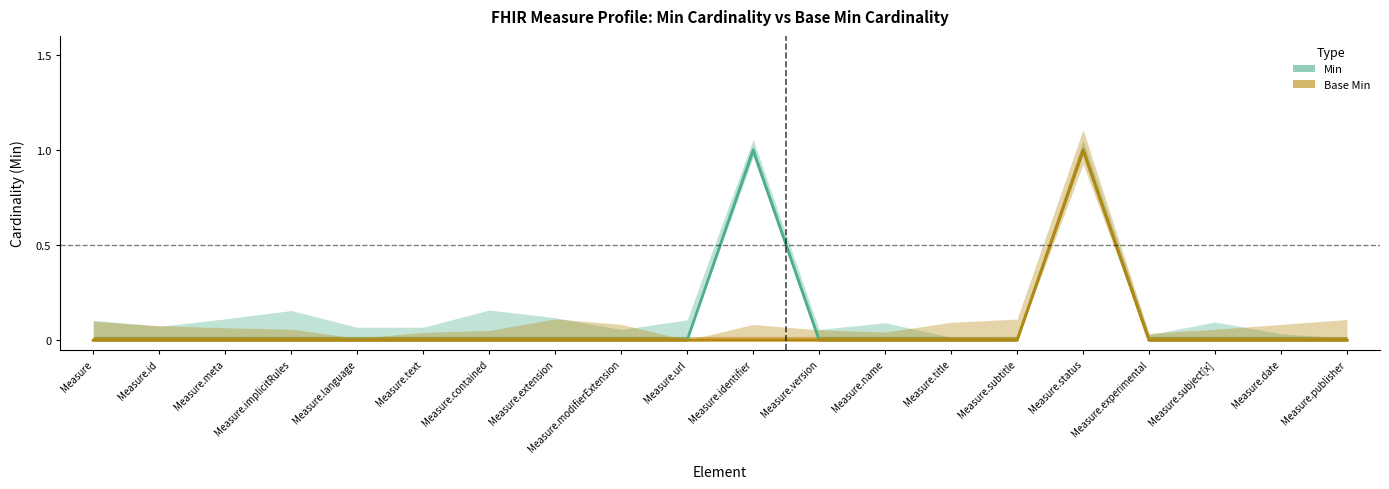

What is the difference between the maximum and minimum values in the Min series?

1